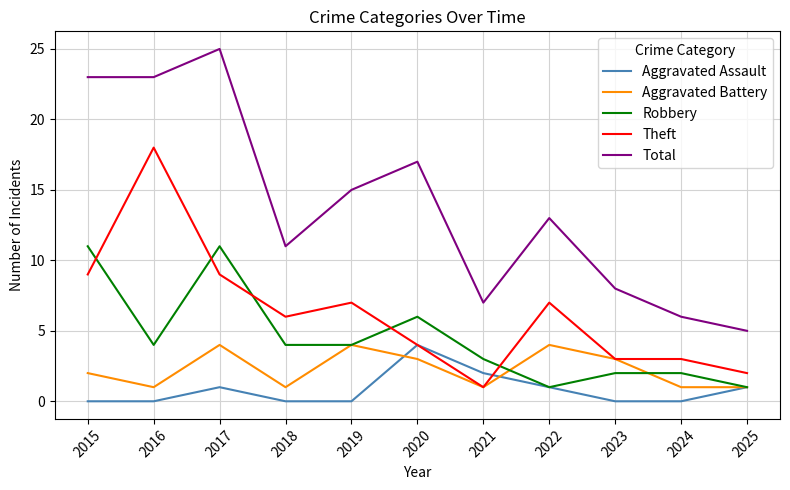

How many lines are shown in the chart?

5